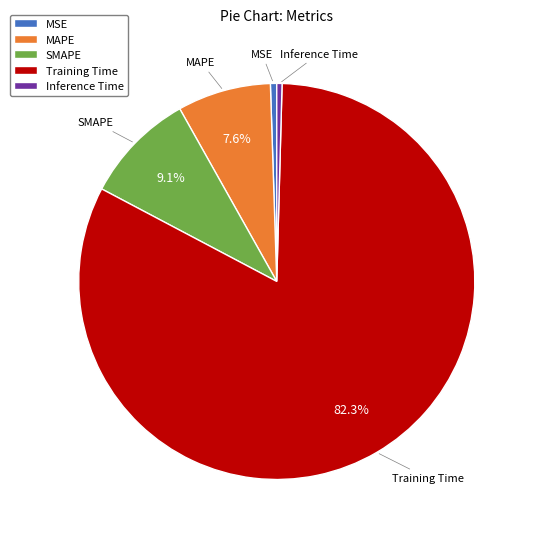

Between Inference Time and MAPE, which is larger?

MAPE